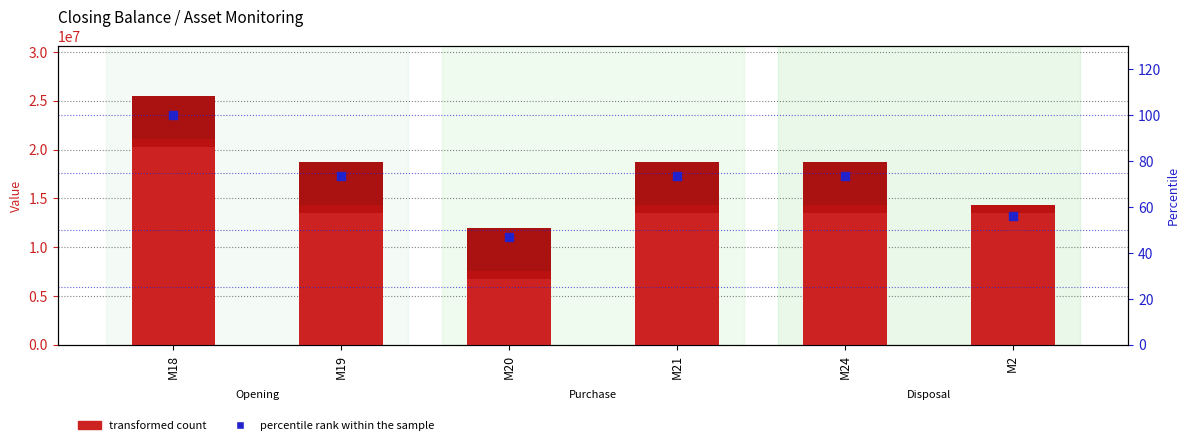

Which series reaches the maximum Y coordinate?

transformed count